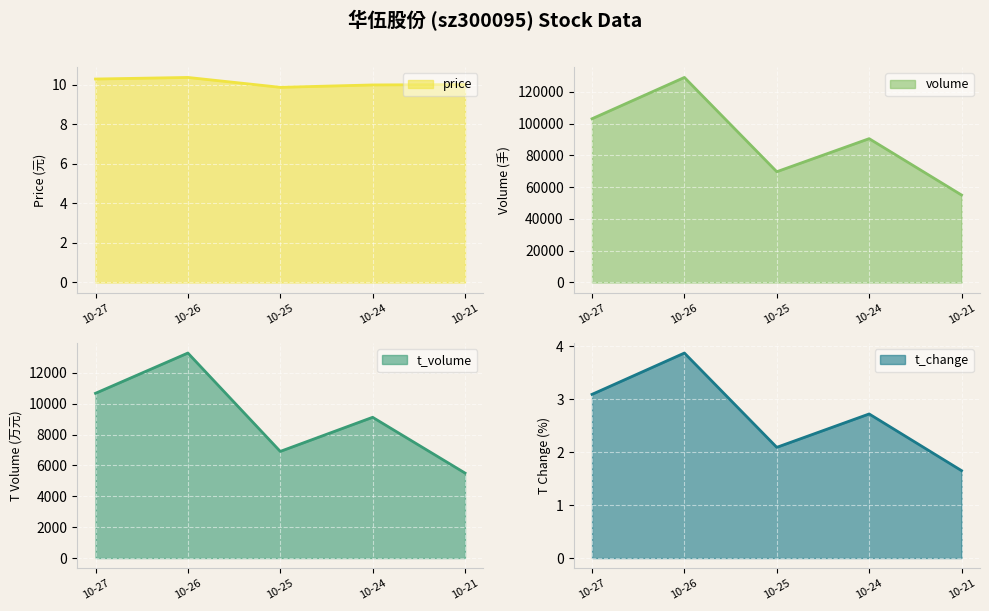

What is the maximum value shown in the chart?

129060.0